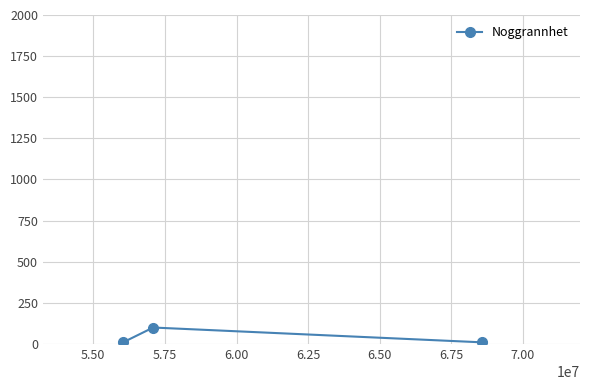

What is the difference between the maximum and minimum values?

90